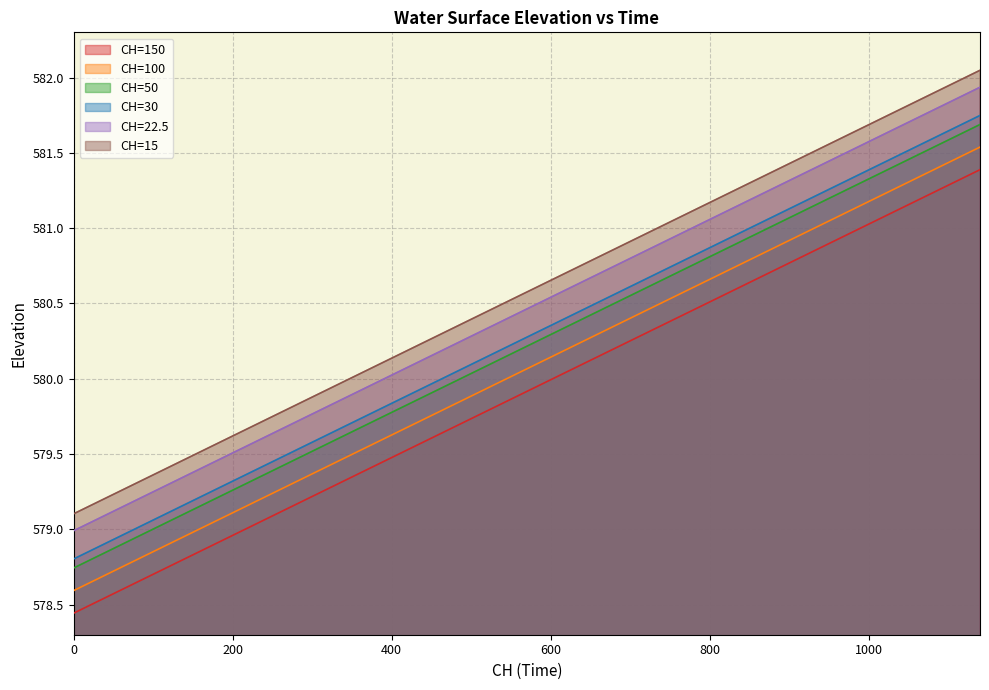

True or false: 150 has more than 1 interior local peaks.

False